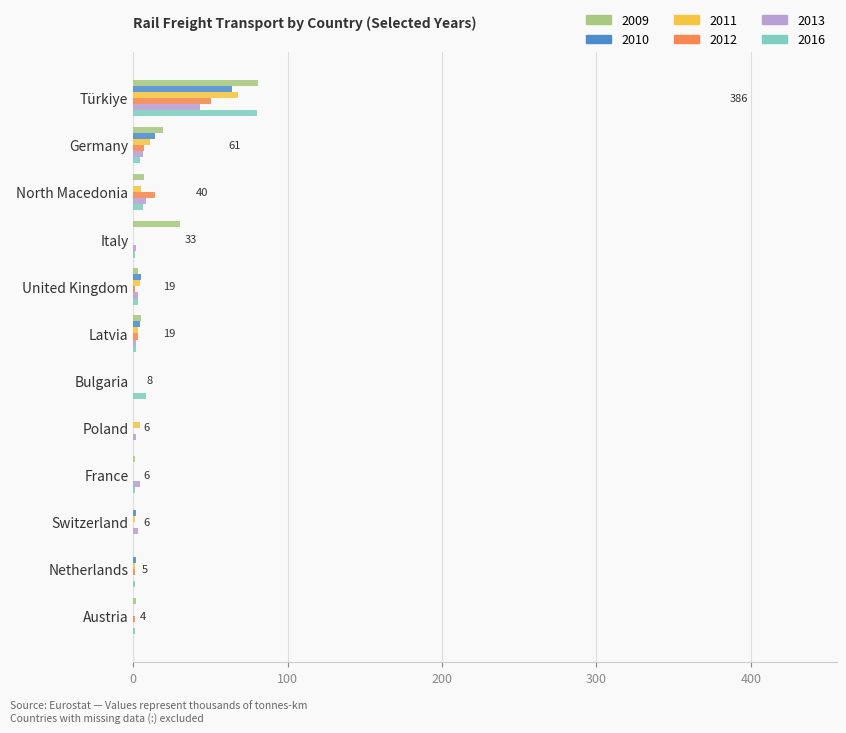

At which category does the chart reach its peak across all series?

Türkiye